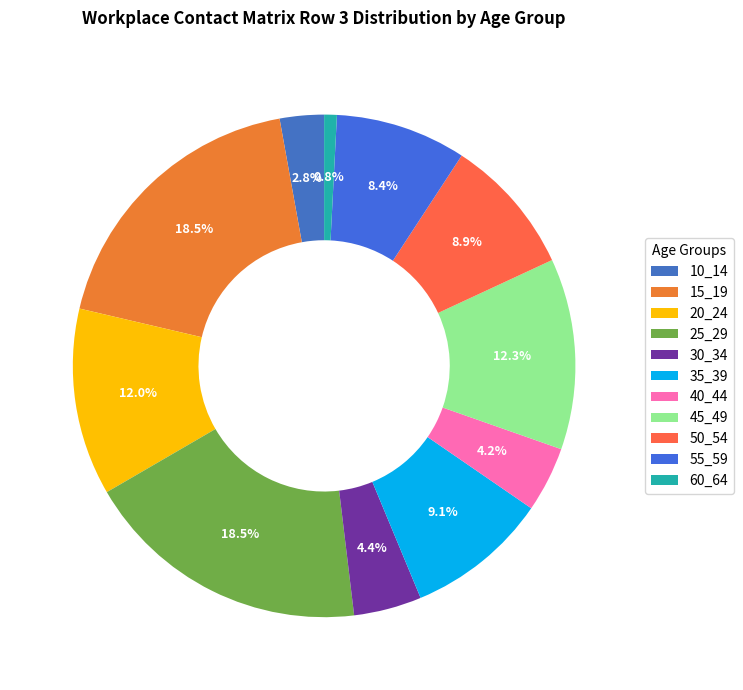

Combined, what portion of the pie is 30_34 and 10_14?

7.2%